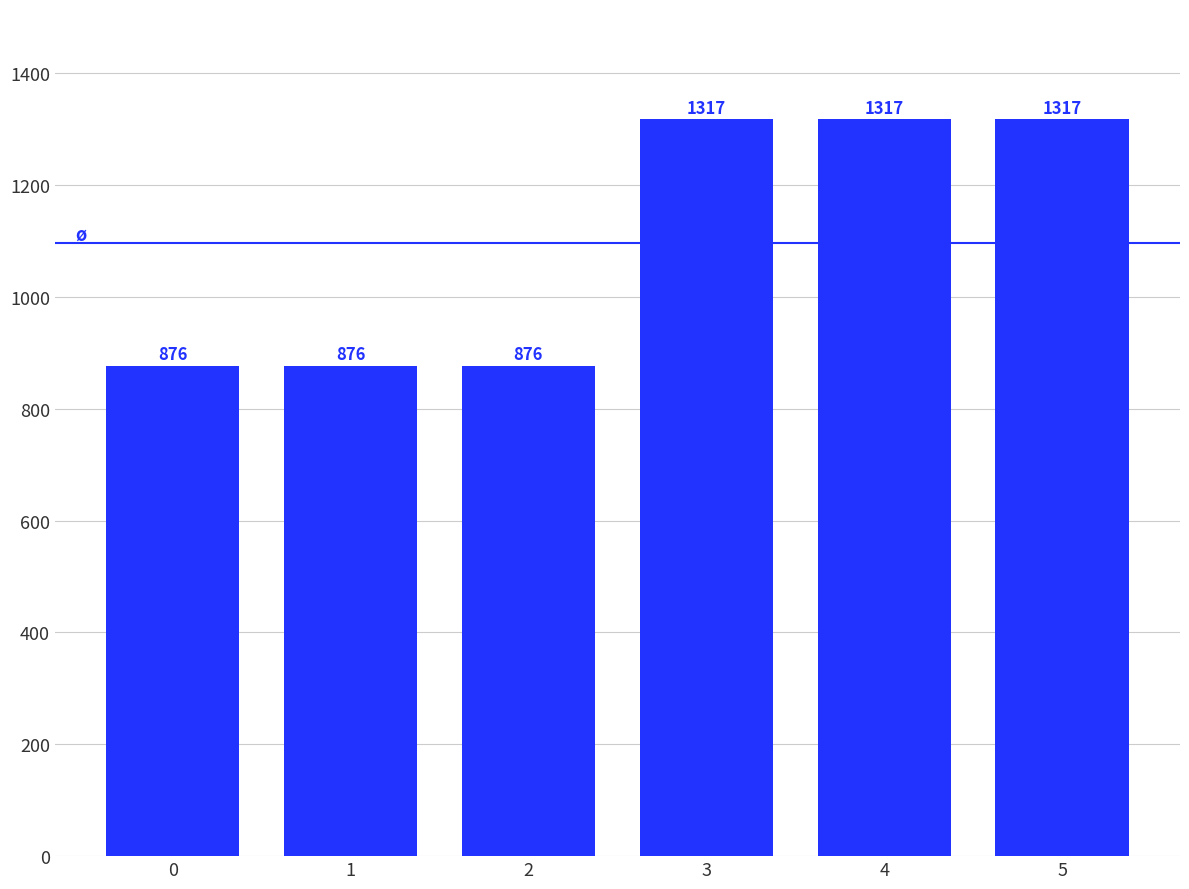

Reading left to right, list all the values displayed in this chart.

0=876	1=876	2=876	3=1317	4=1317	5=1317